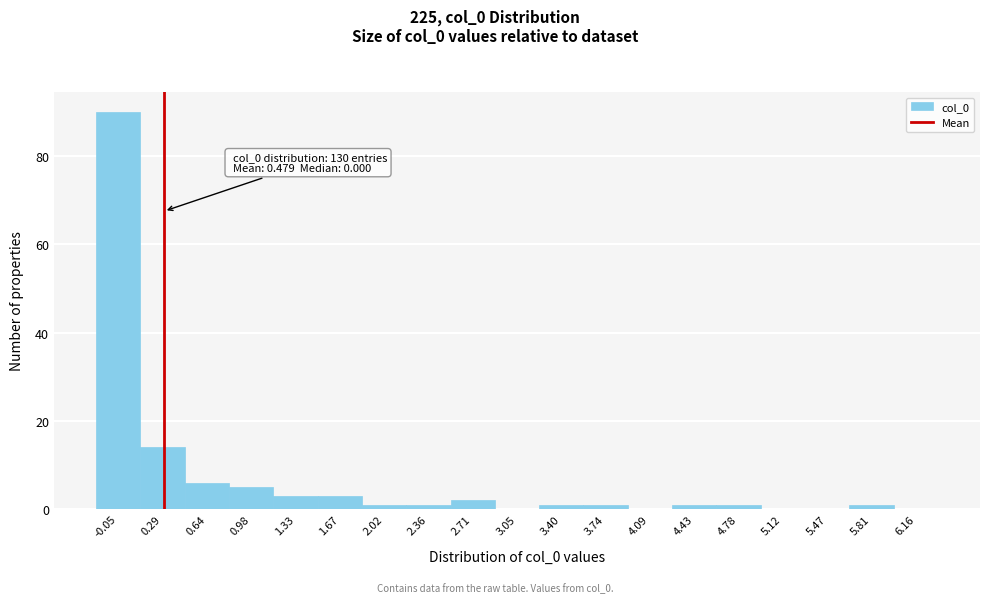

Reading left to right, list all the values displayed in this chart.

-0.05=90	0.29=14	0.64=6	0.98=5	1.33=3	1.67=3	2.02=1	2.36=1	2.71=2	3.05=0	3.40=1	3.74=1	4.09=0	4.43=1	4.78=1	5.12=0	5.47=0	5.81=1	6.16=0